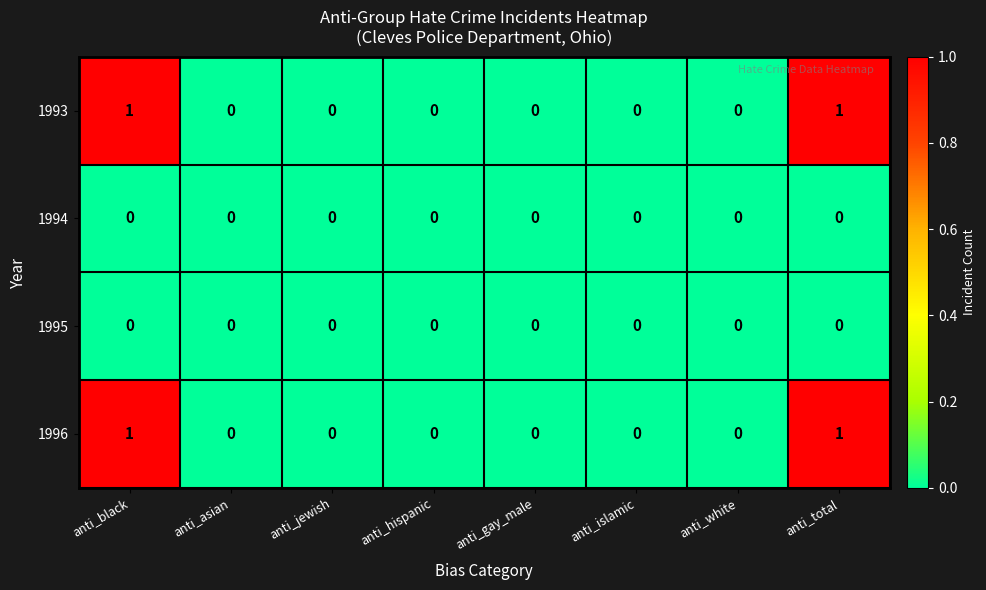

The 1994 series shows 0 at anti_hispanic. True or false?

True